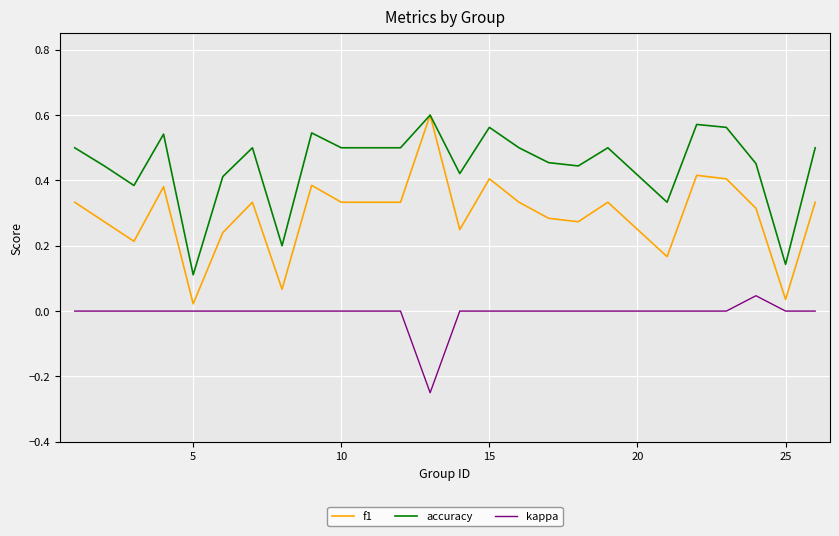

How many accuracy values are between 0 and 1?

24